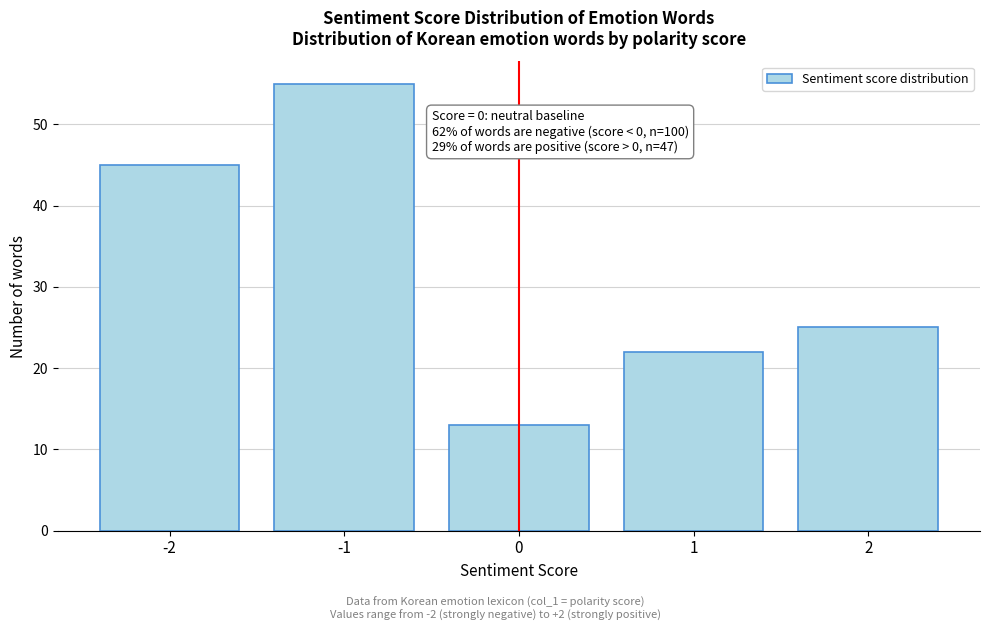

Which range on the x-axis has the tallest bar?

-1.5 to -0.5